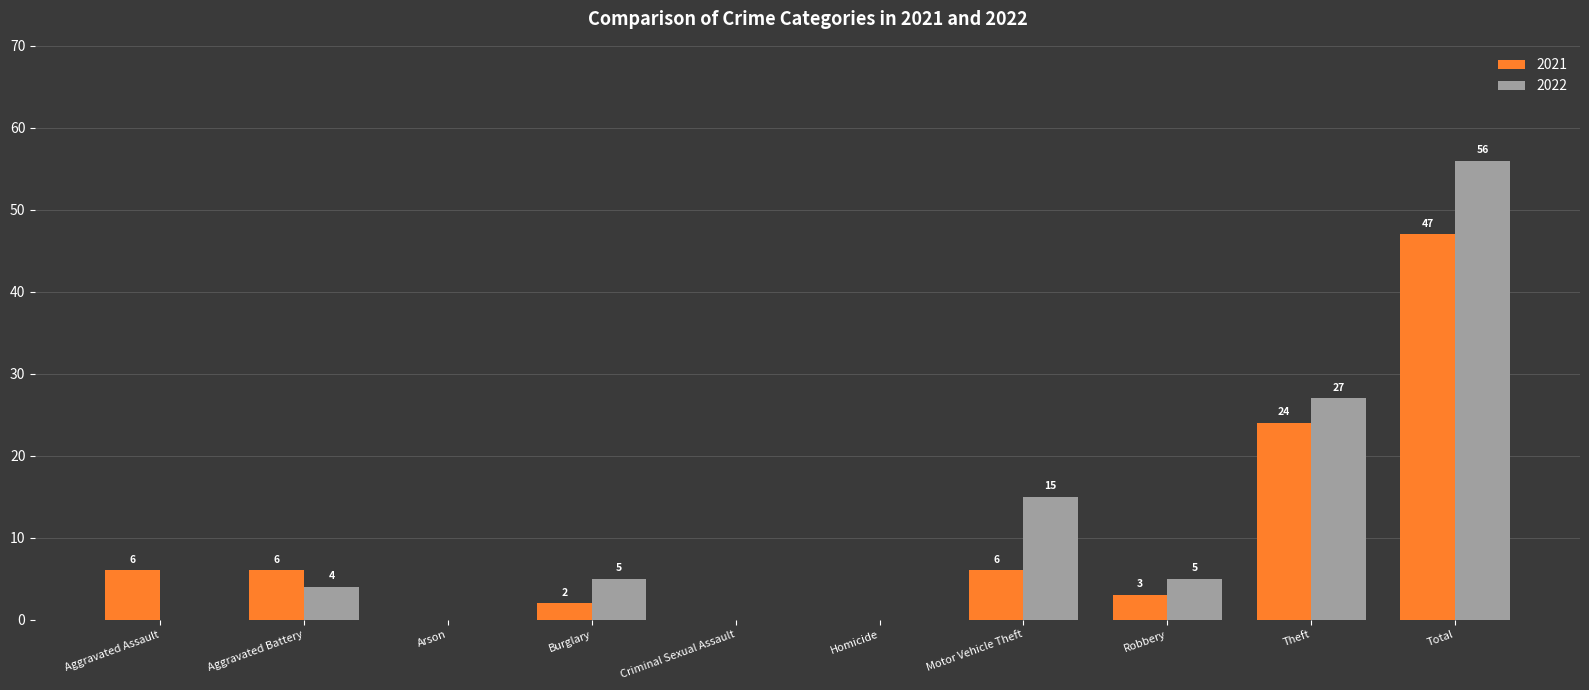

What is the sum of the 2021 values at Burglary and Robbery?

5